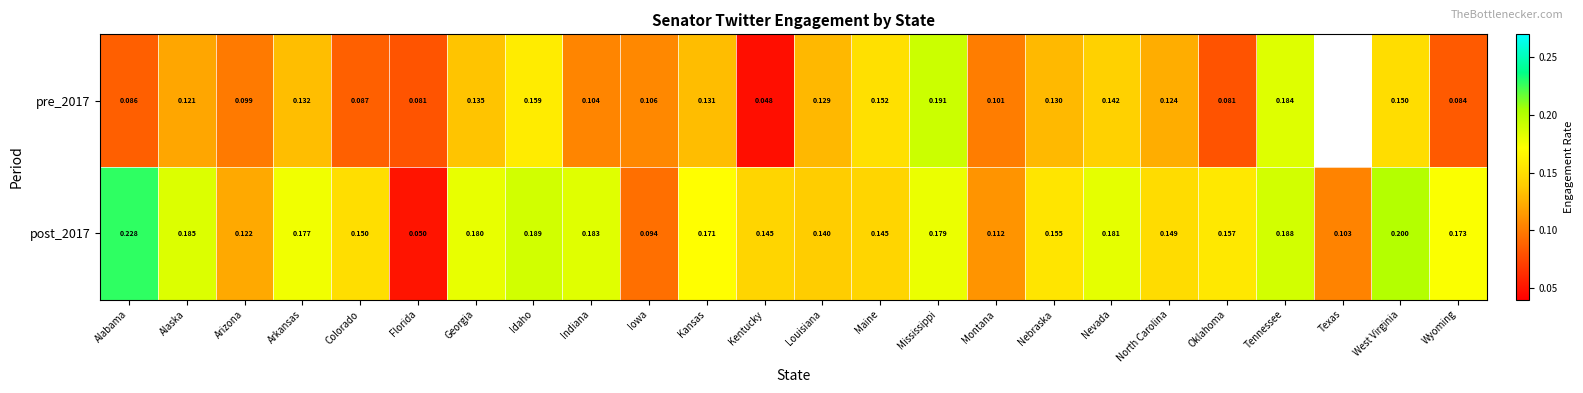

At how many categories does at least one series exceed 0?

24